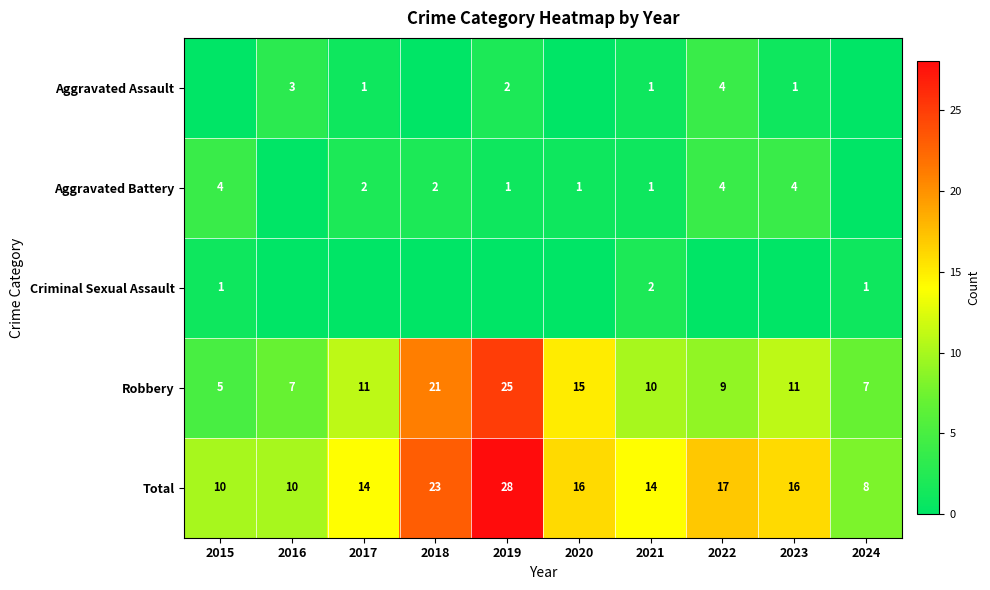

The value of Robbery at 2021 is 10. True or false?

True